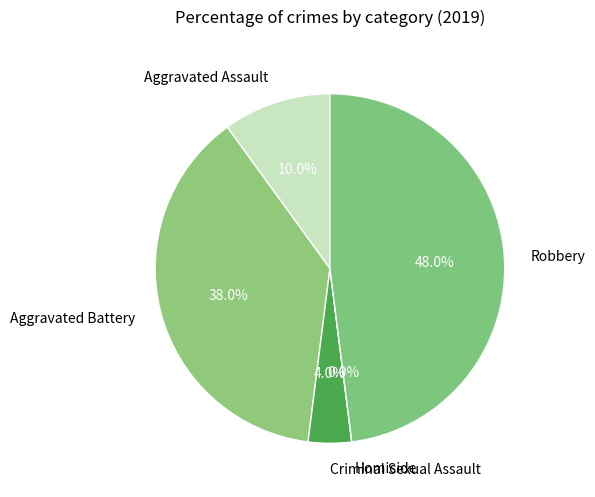

Which has a higher value, Aggravated Assault or Criminal Sexual Assault?

Aggravated Assault